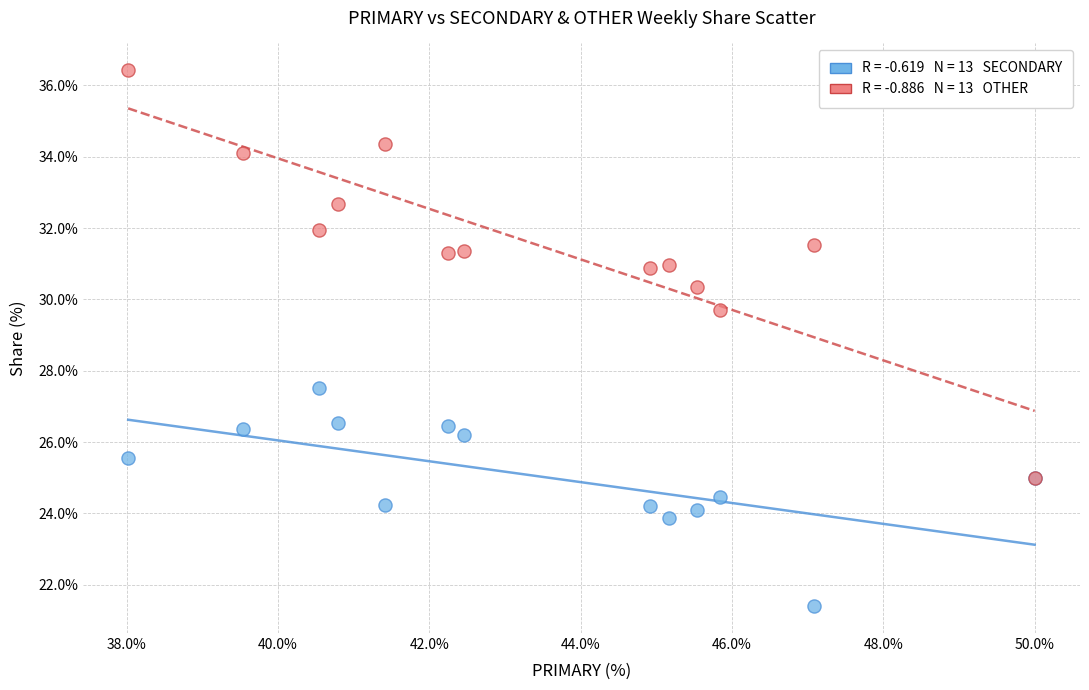

Across all series, what Y value is closest to 28?

27.5